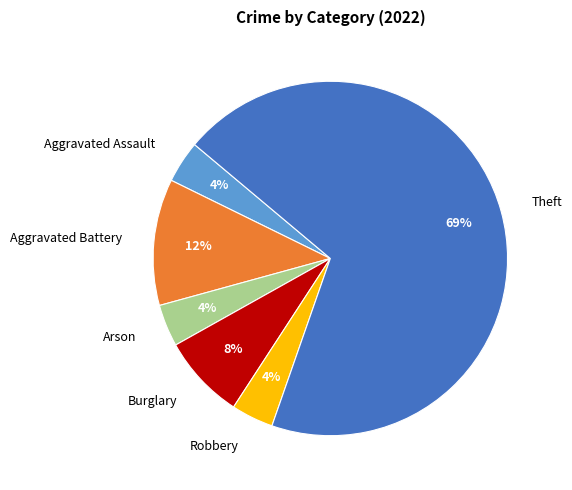

What is the largest slice in the pie chart?

Theft